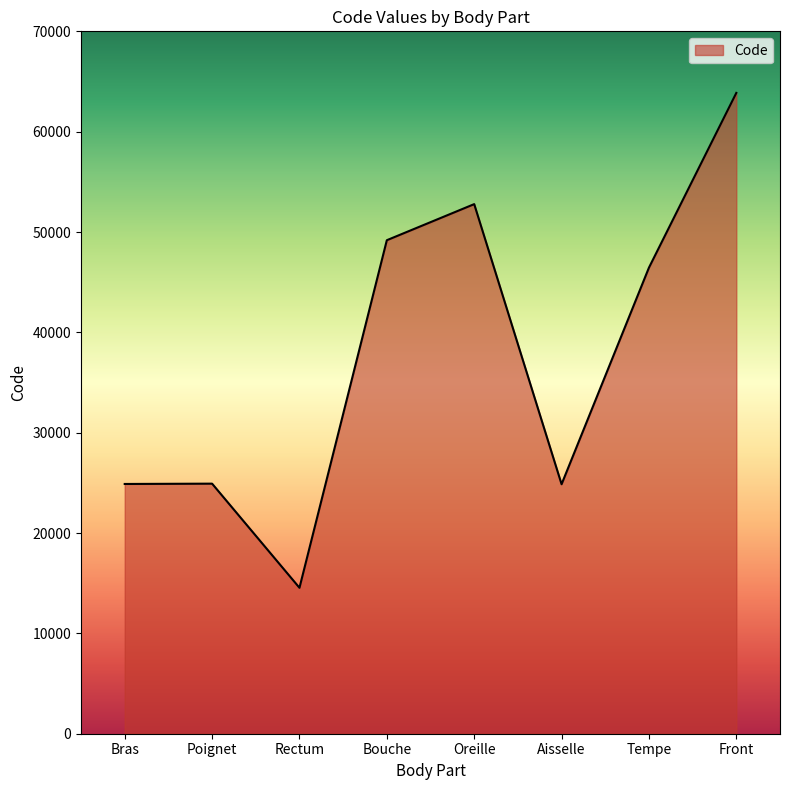

Which has a higher value, Bouche or Rectum?

Bouche